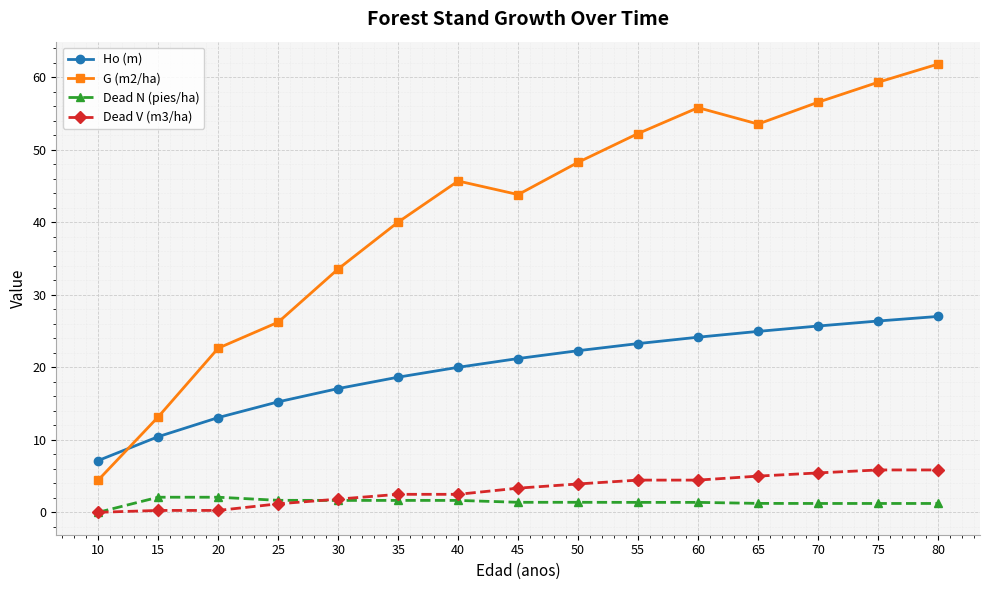

What is the sum of all G (m2/ha) values?

616.9